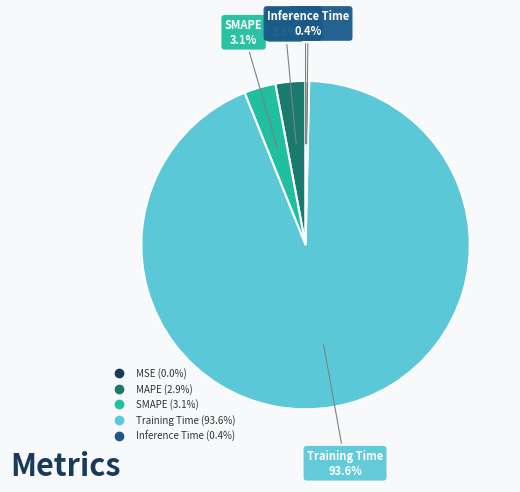

What is the total percentage of Inference Time and MAPE?

3.3%